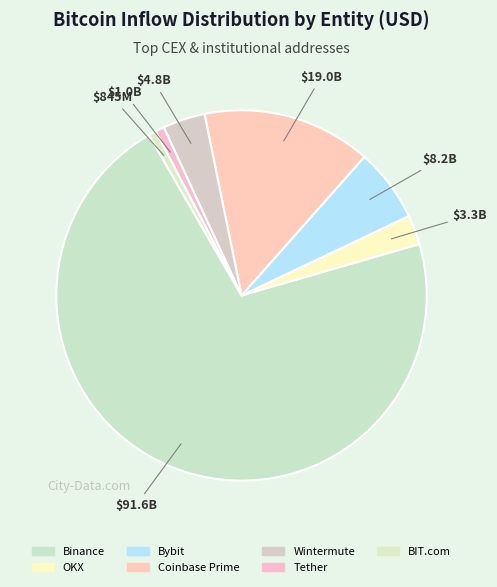

Does Coinbase Prime represent more than half of the total?

No